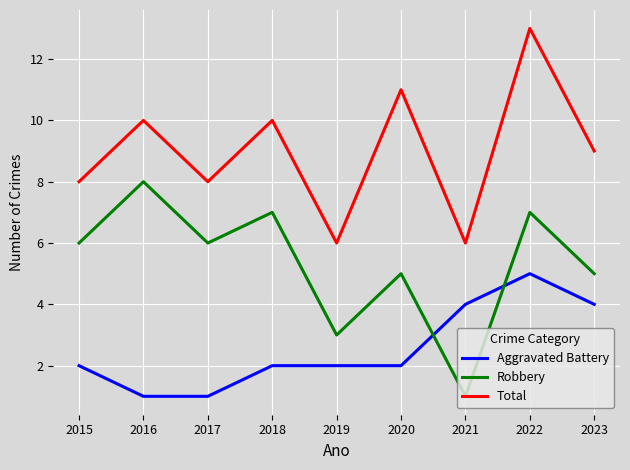

What is the highest value of the Robbery series?

8